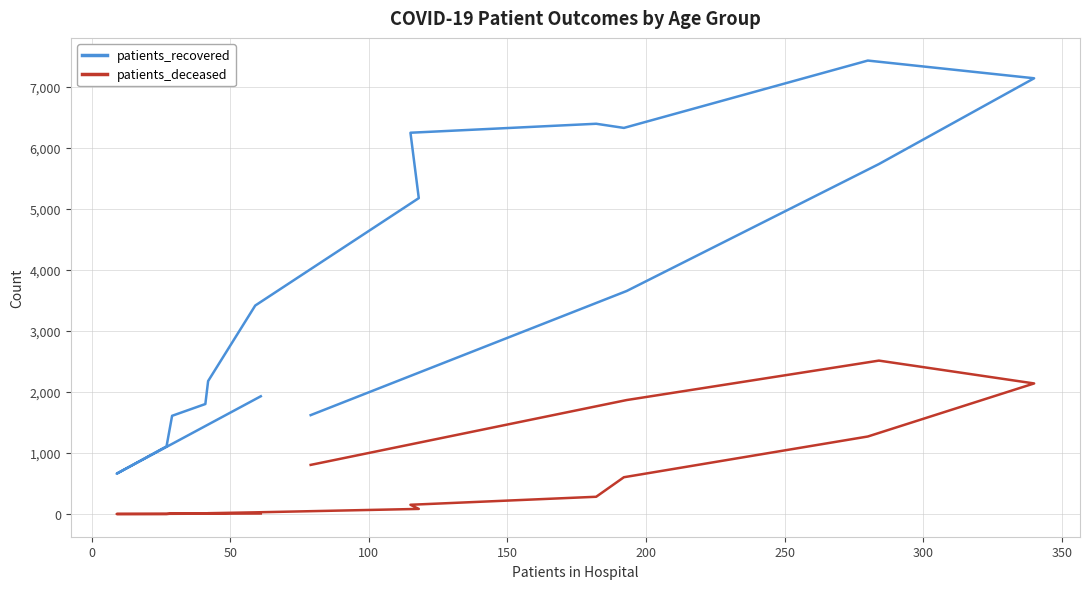

Does the chart display data point markers on the line(s)?

No